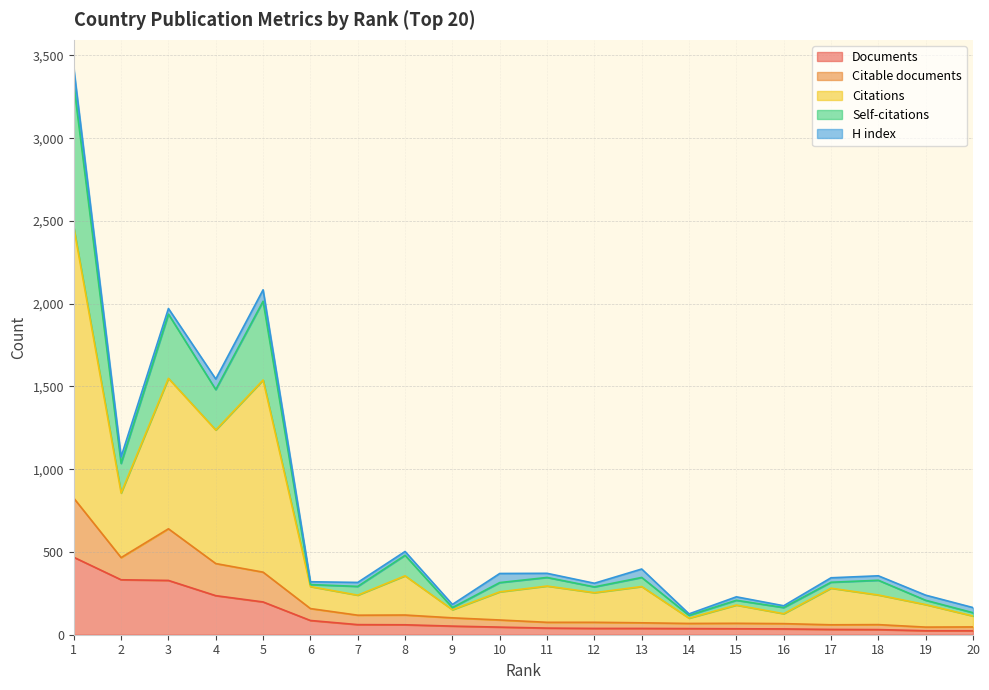

Does the chart display data point markers on the line(s)?

No